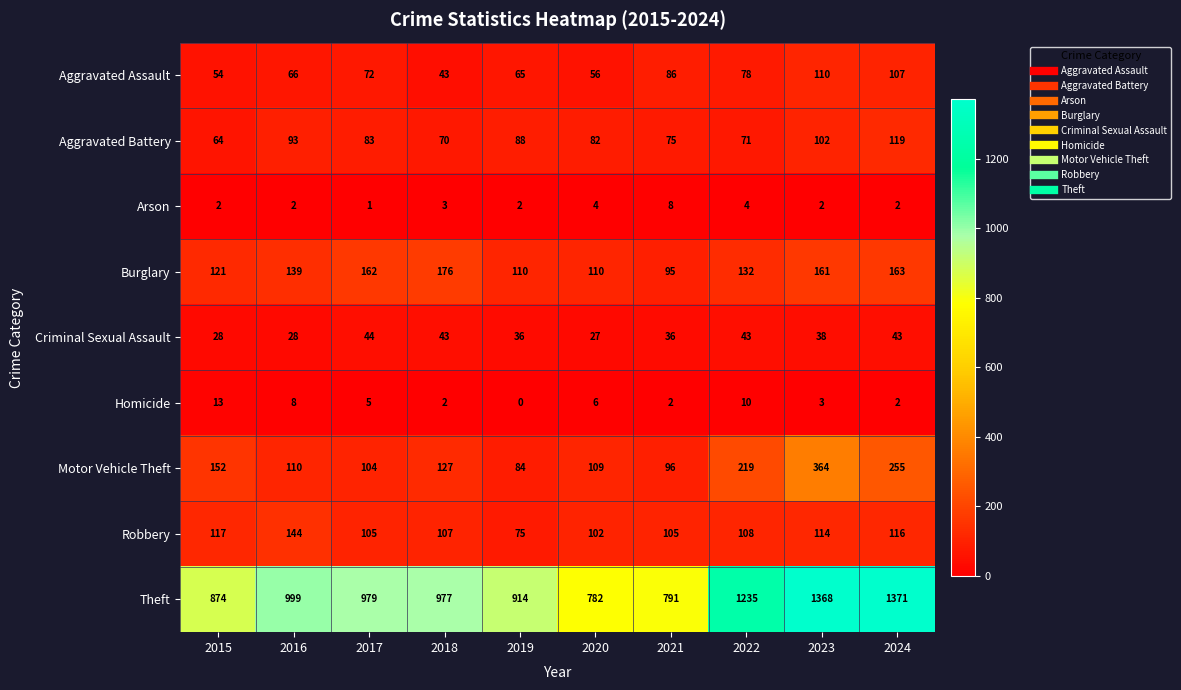

Between 2016 and 2024, which series saw the biggest shift?

Theft